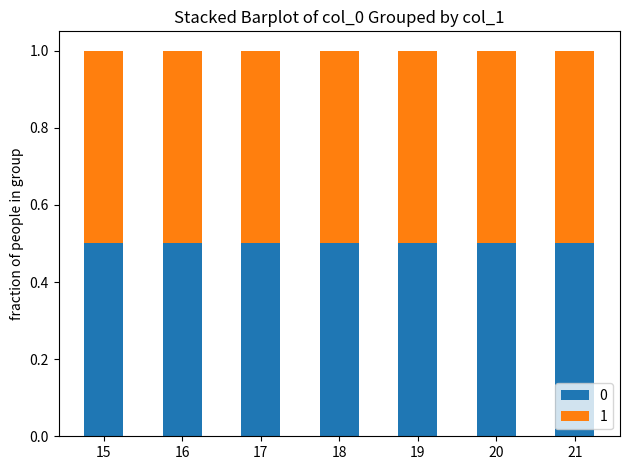

Which category has the lowest value across all series?

15